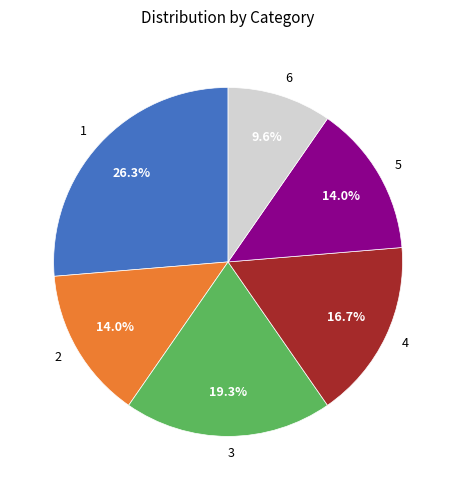

What is the smallest slice in the pie chart?

6